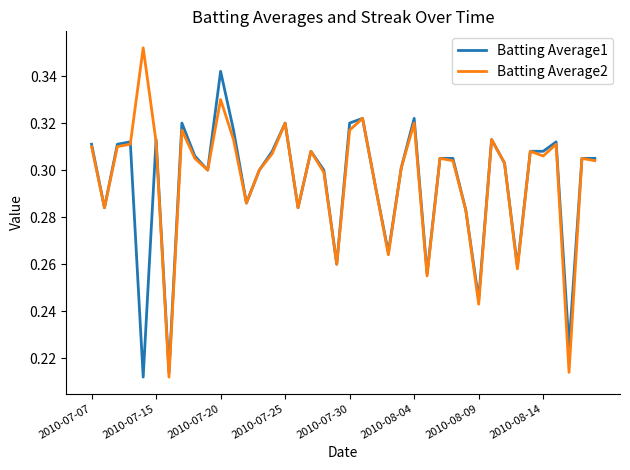

List the series in order of their peak value, lowest first.

Batting Average1, Batting Average2